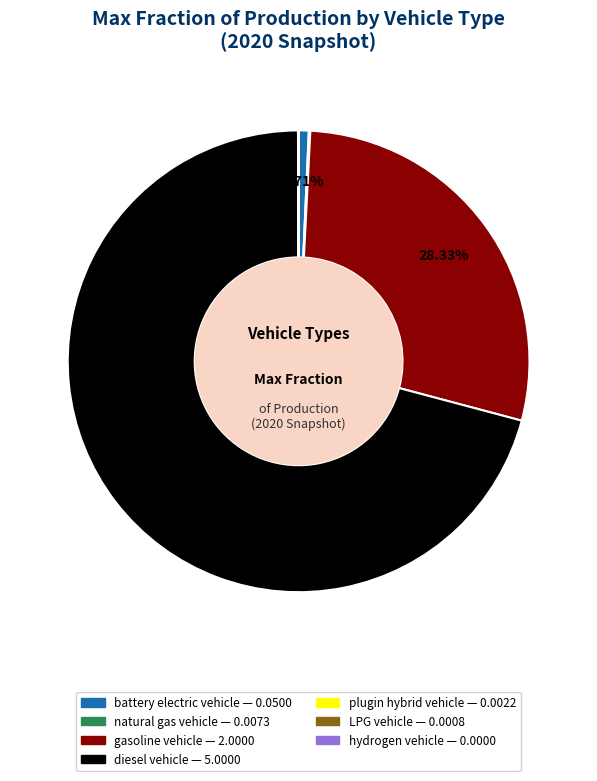

To the nearest percent, what is the average slice percentage?

14%